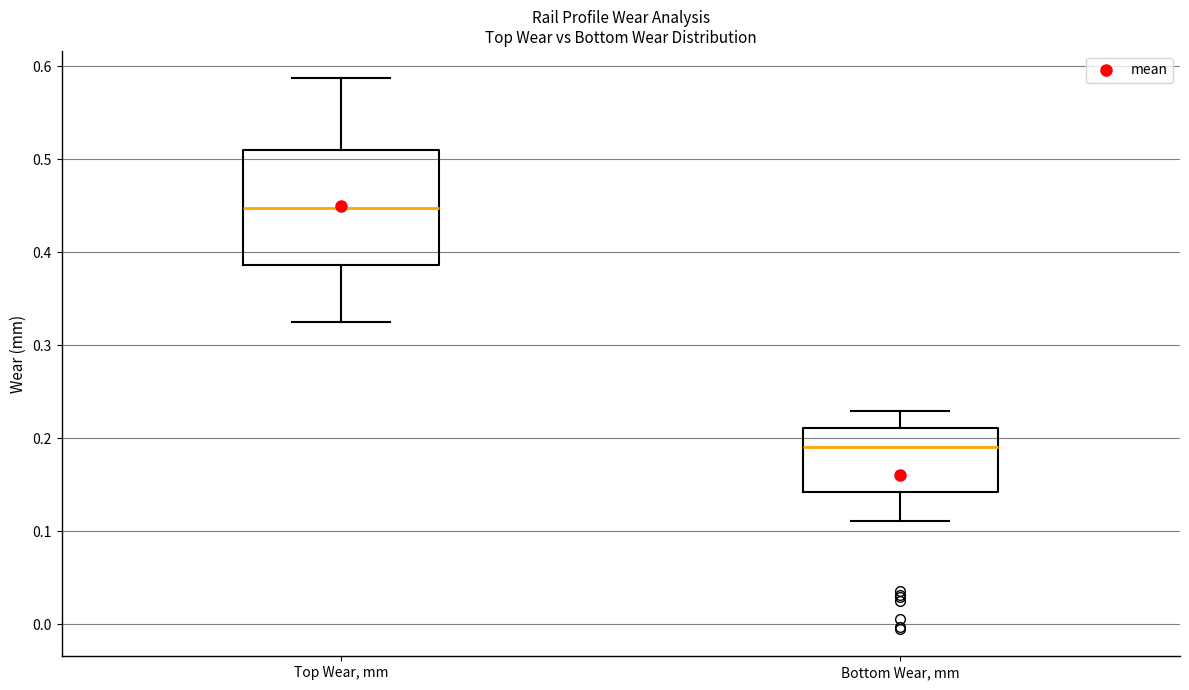

Which box has the highest median line?

Top Wear, mm